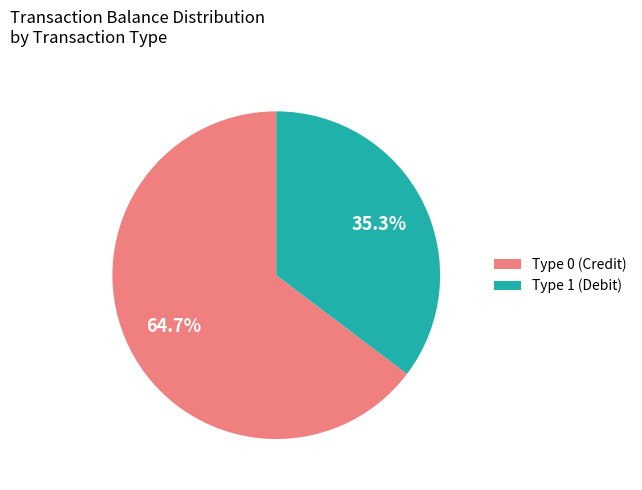

Approximately how many times larger is the value at Type 1 (Debit) compared to Type 0 (Credit)?

0.5